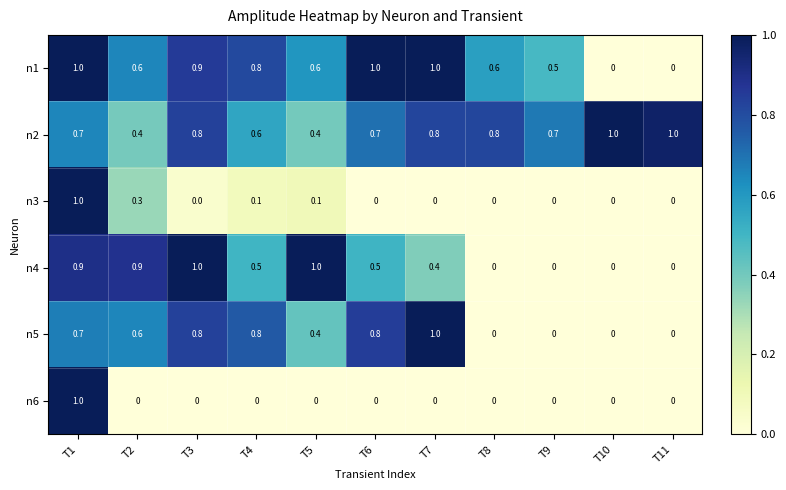

Which series changed the most between T3 and T11?

n4